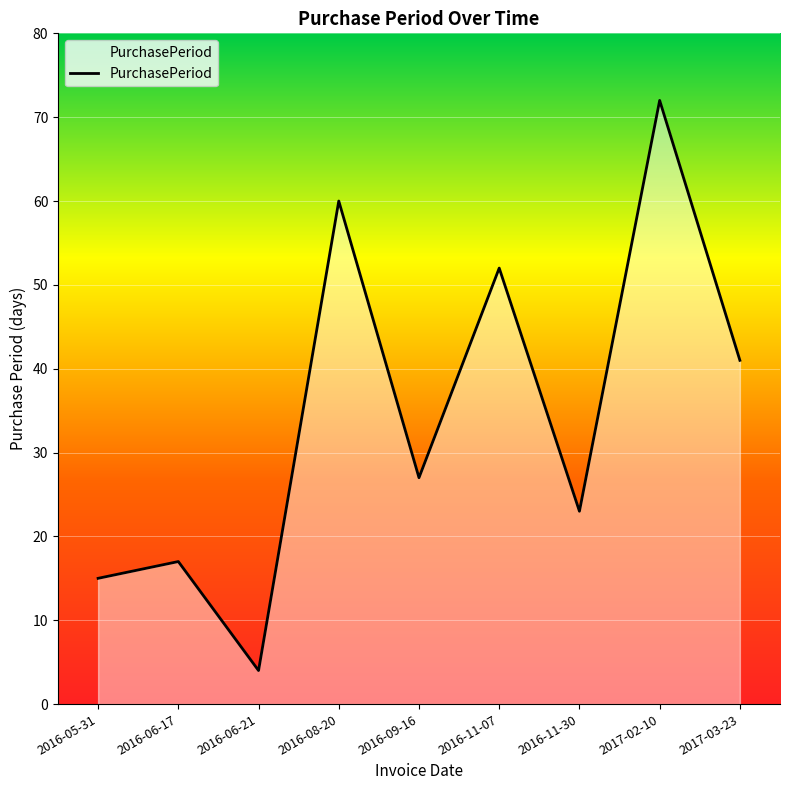

What is the difference between the maximum and minimum values?

68